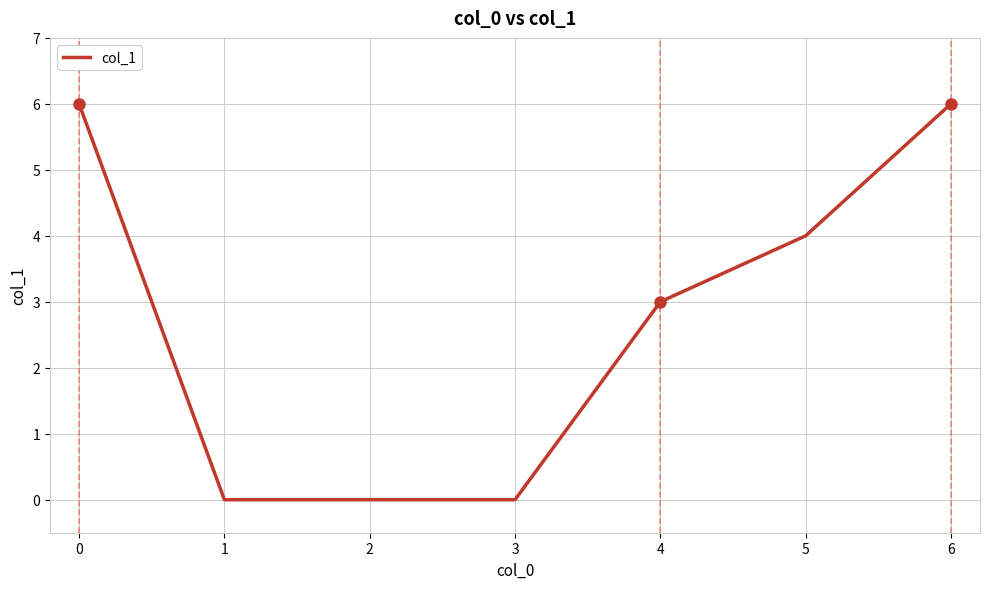

How many series are shown in this chart?

1